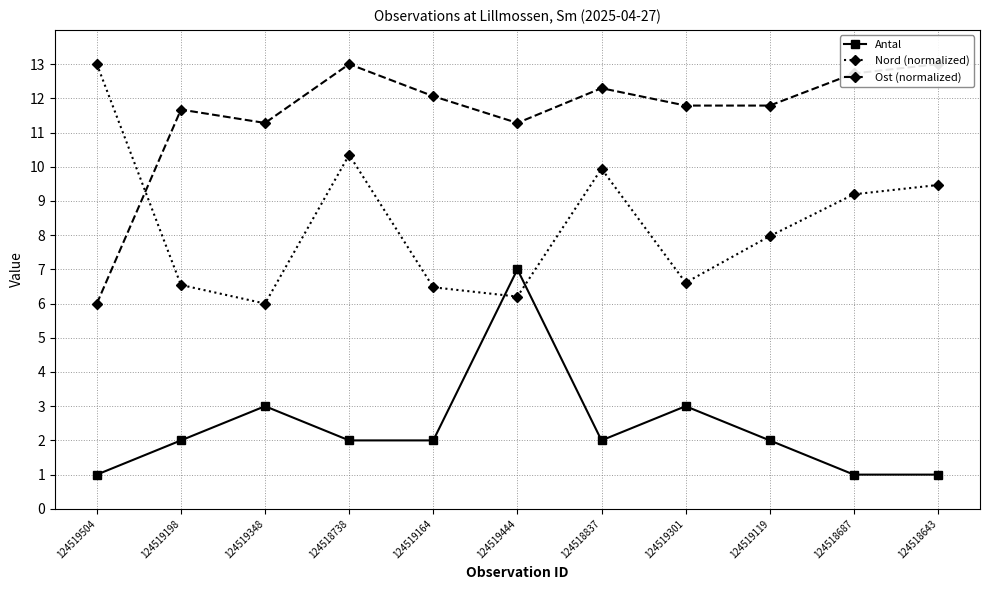

Reading left to right, what are all the values shown in this chart?

Antal: 124519504=1.0	124519198=2.0	124519348=3.0	124518738=2.0	124519164=2.0	124519444=7.0	124518837=2.0	124519301=3.0	124519119=2.0	124518687=1.0	124518643=1.0
Nord (normalized): 124519504=13.0	124519198=6.5	124519348=6.0	124518738=10.3	124519164=6.5	124519444=6.2	124518837=9.9	124519301=6.6	124519119=8.0	124518687=9.2	124518643=9.5
Ost (normalized): 124519504=6.0	124519198=11.7	124519348=11.3	124518738=13.0	124519164=12.1	124519444=11.3	124518837=12.3	124519301=11.8	124519119=11.8	124518687=12.7	124518643=13.0